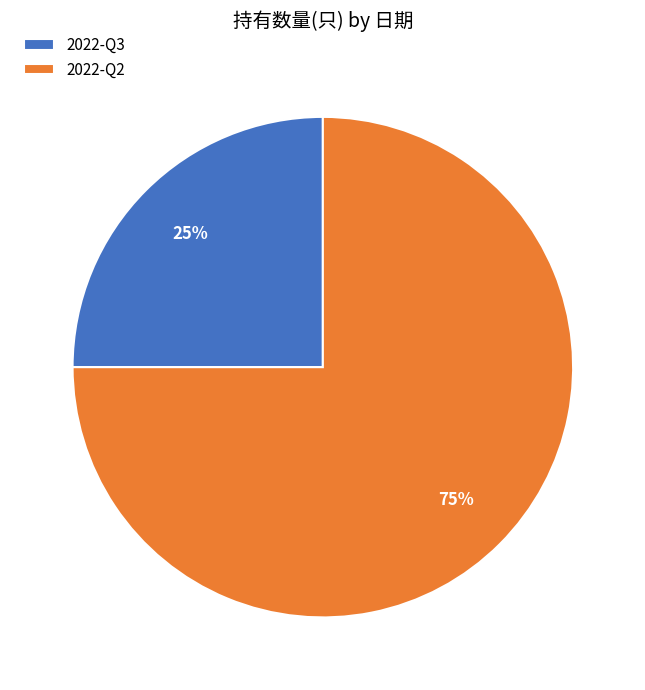

Rank the categories by value from lowest to highest.

2022-Q3, 2022-Q2